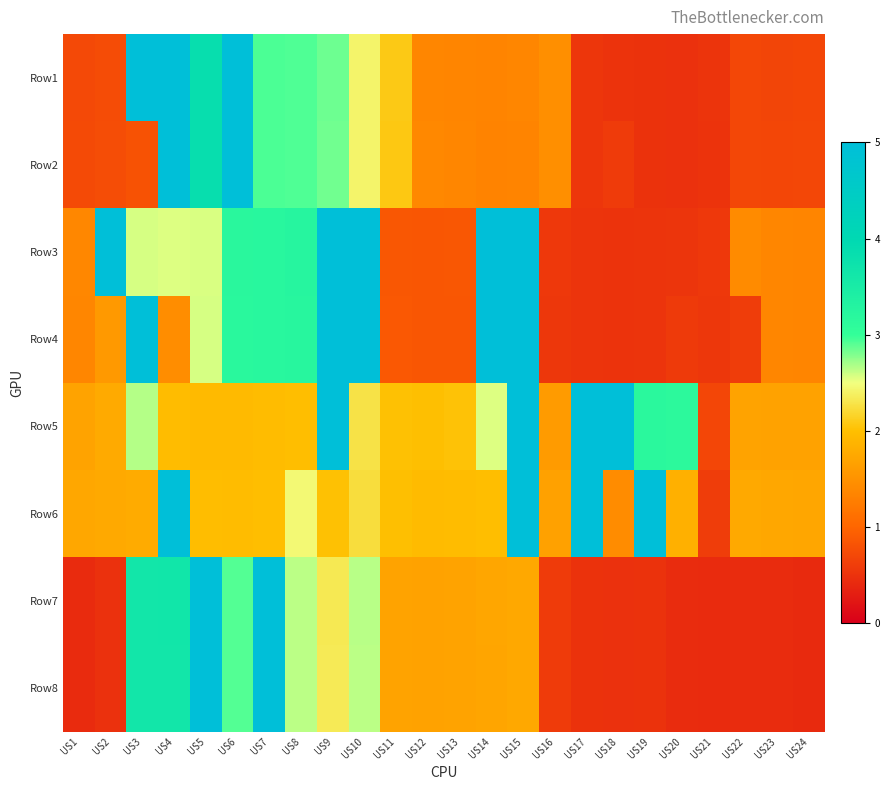

What is the total value across all series at US8?

22.0